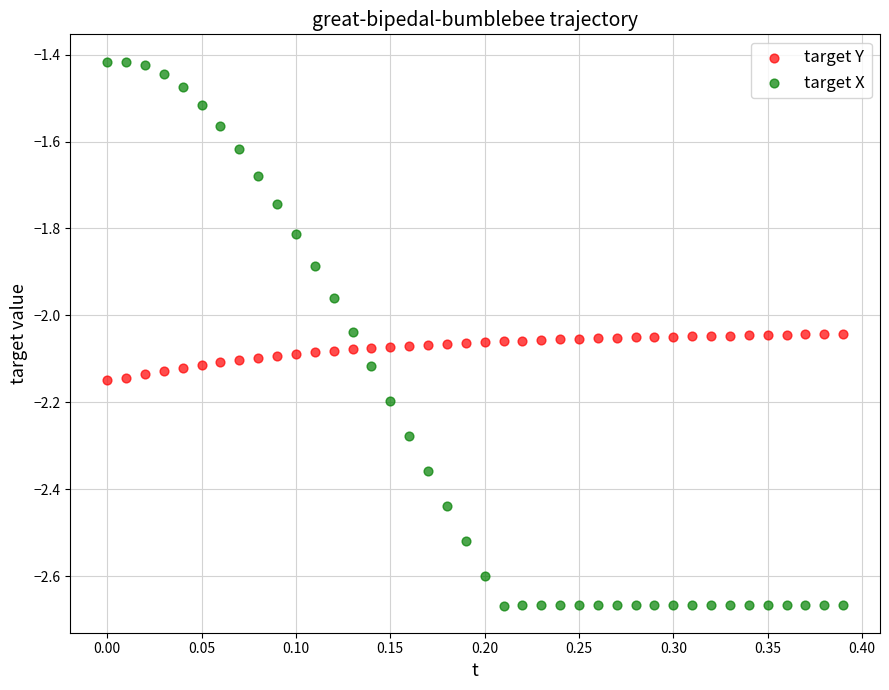

What are all the series names shown in the legend?

target Y, target X